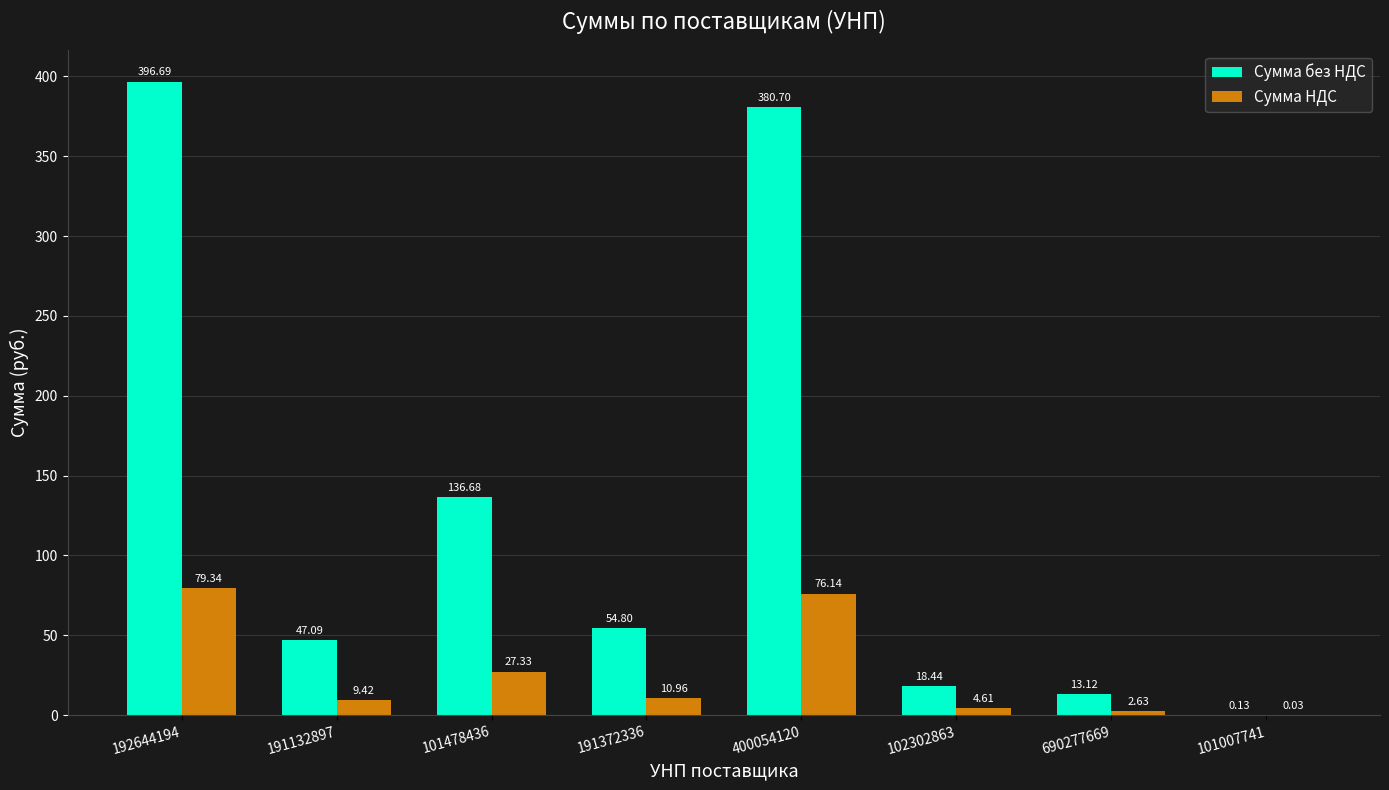

Are the bars grouped side by side (vs. stacked)?

Yes